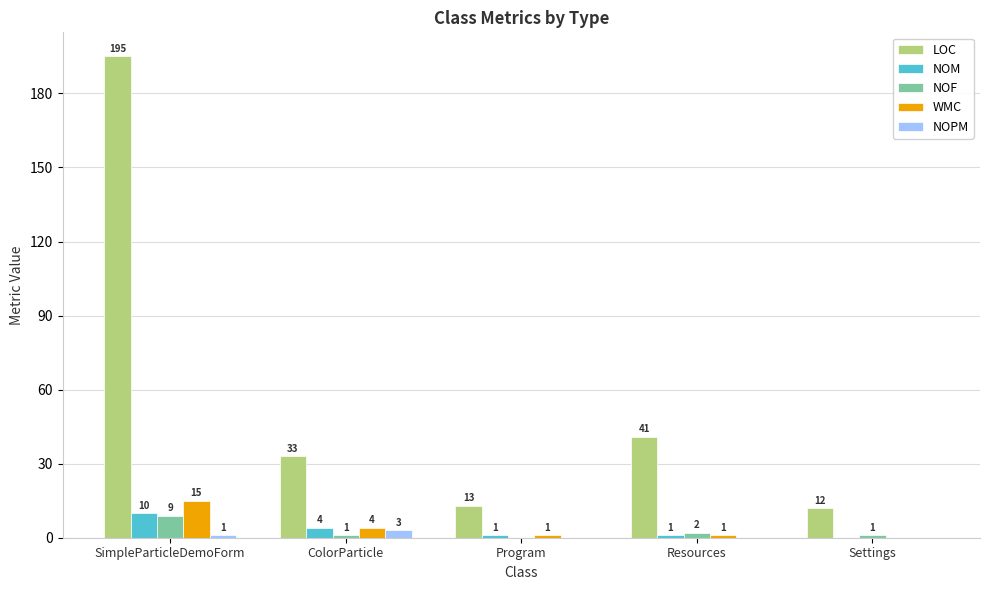

Between ColorParticle and Resources, which series saw the biggest shift?

LOC